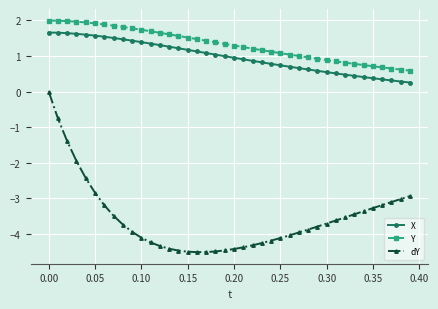

Which series has the largest range (max minus min)?

dY